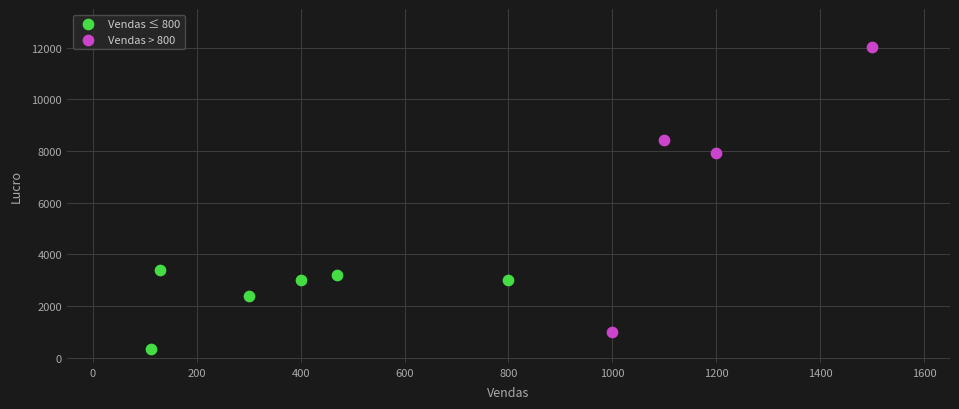

Which series reaches the minimum Y coordinate?

Vendas ≤ 800